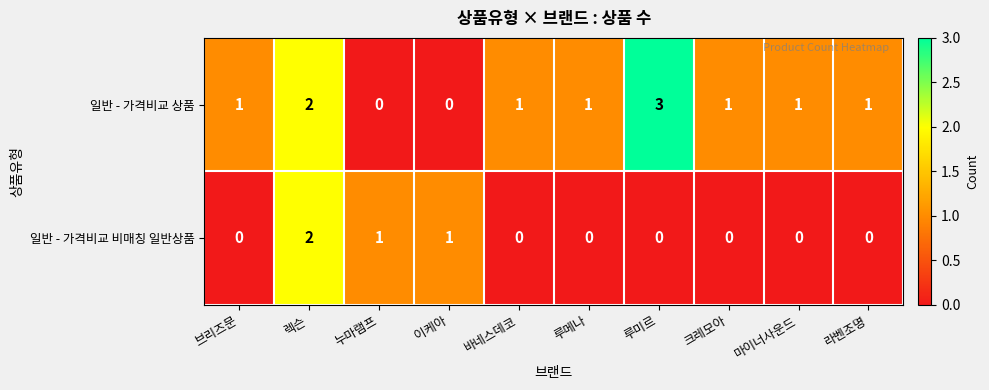

Which series has the largest range (max minus min)?

일반 - 가격비교 상품